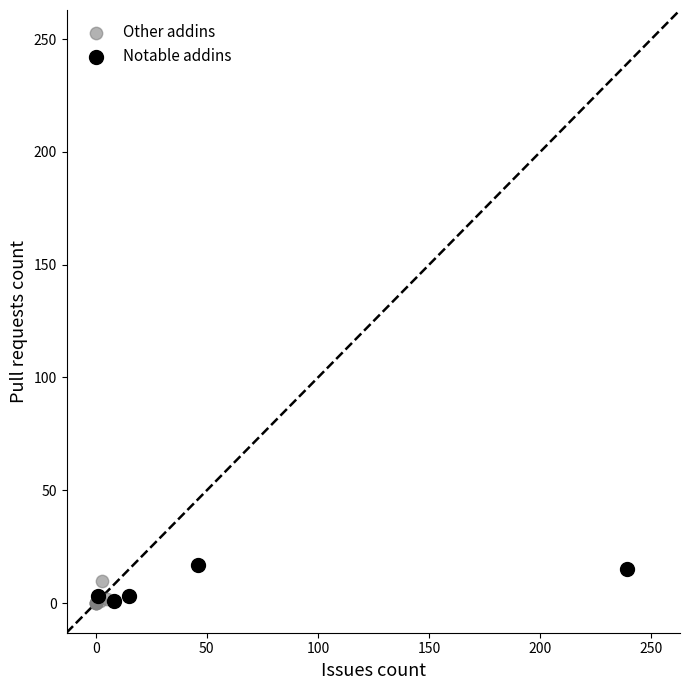

Which series reaches the maximum Y coordinate?

Notable addins